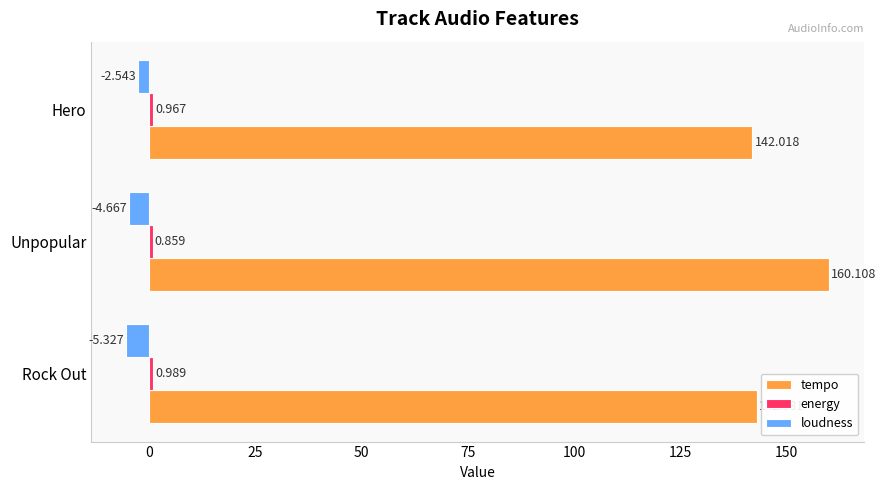

List the labels in order of tempo value, largest first.

Unpopular, Rock Out, Hero